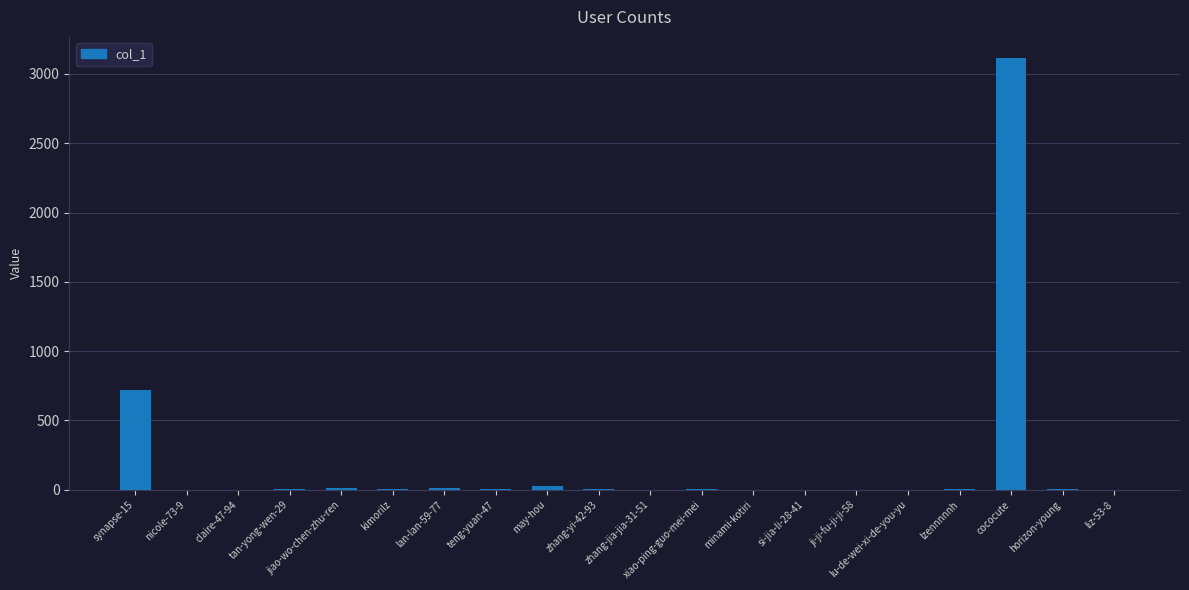

Is it true that the value at si-jia-li-28-41 is 0?

True